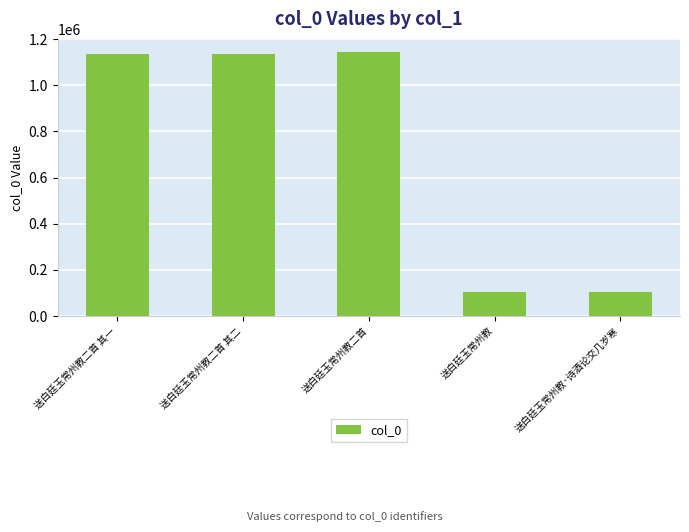

What is the sum of all values?

3626557